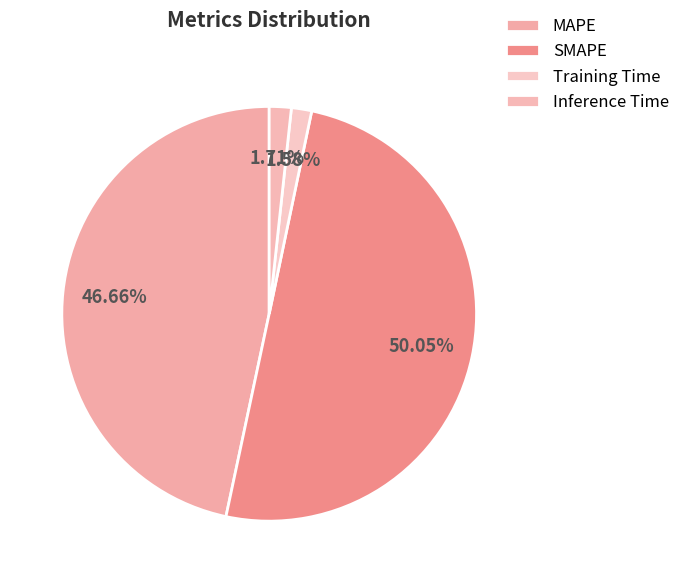

How many slices are in this pie chart?

4